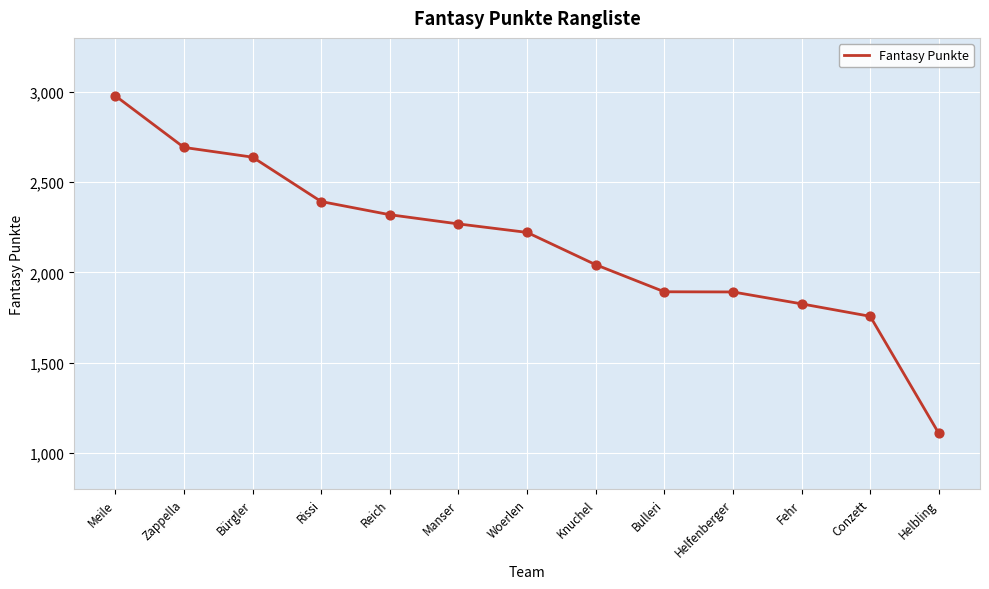

What is the change in value from Fehr to Helbling?

-718